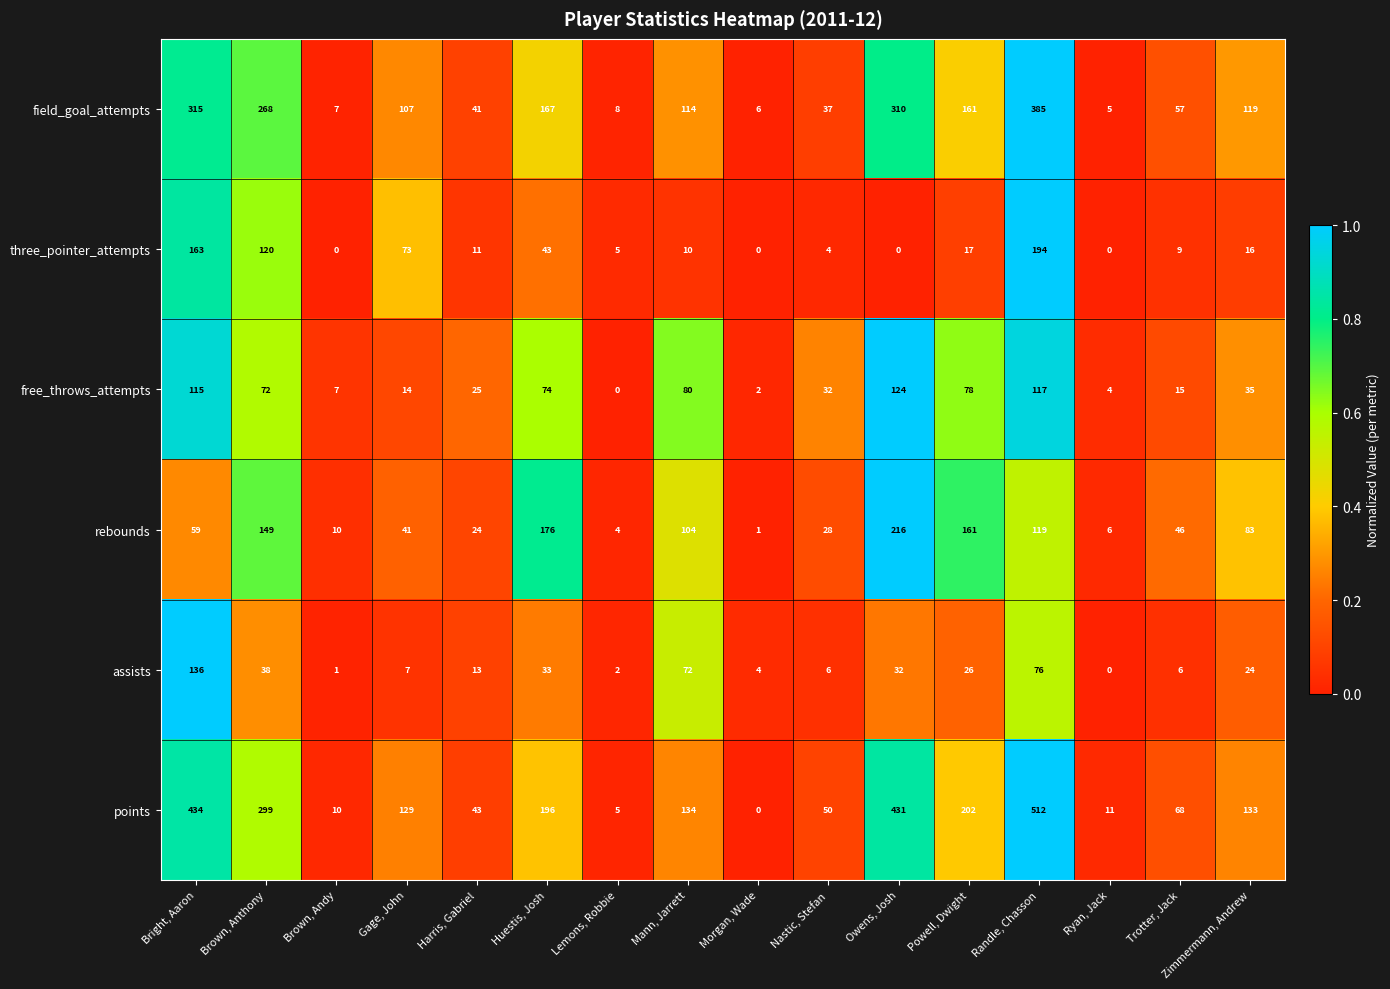

At which label does field_goal_attempts reach its minimum?

Ryan, Jack